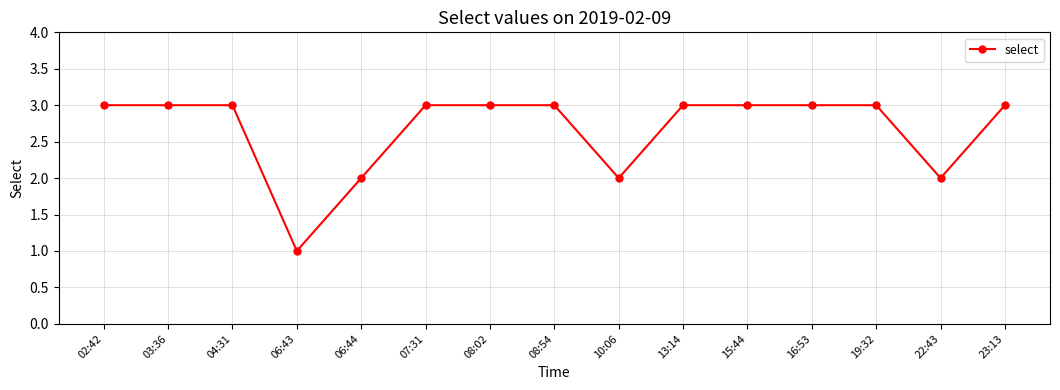

At which category does the chart reach its minimum across all series?

06:43